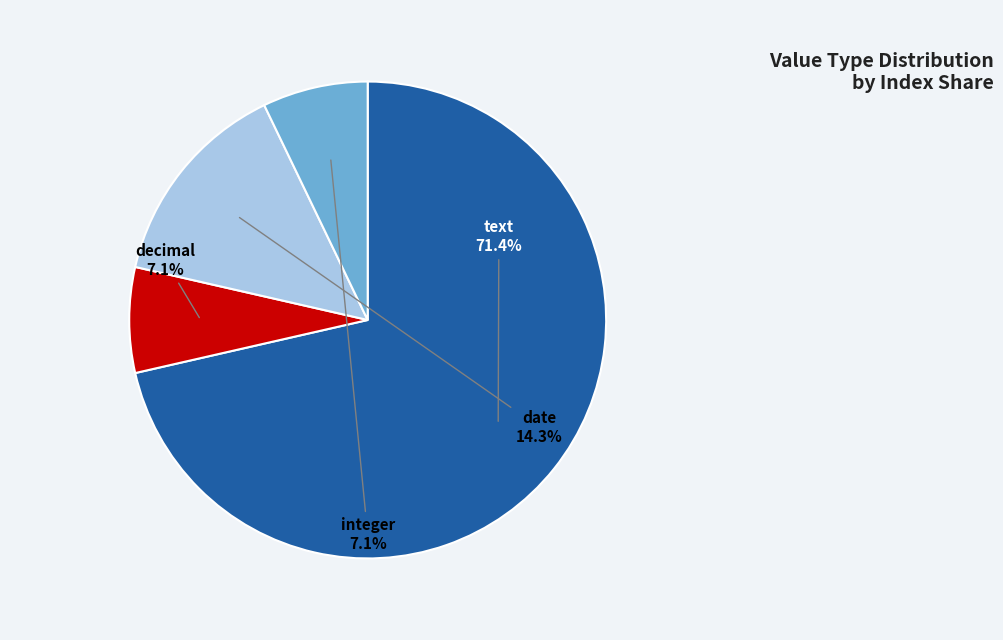

Do integer and decimal together represent more than half of the pie?

No